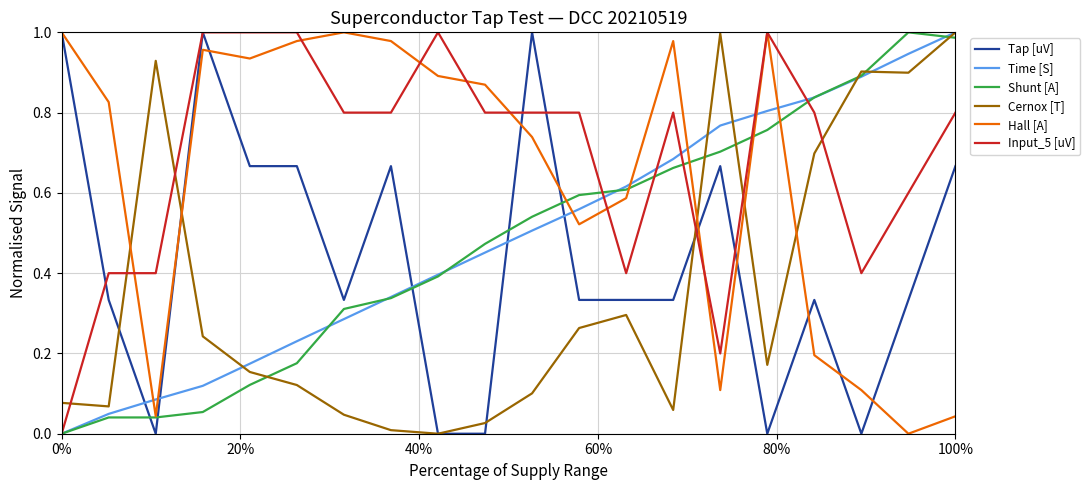

True or false: Hall [A] and Time [S] cross at least once.

True